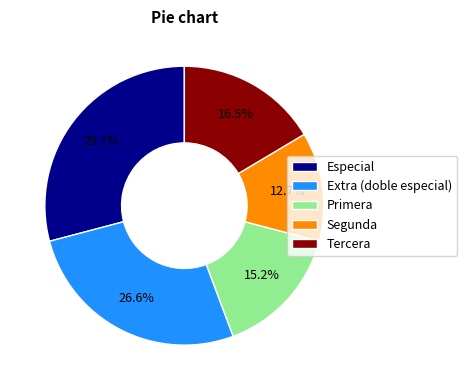

To the nearest percent, what is the average slice percentage?

20%